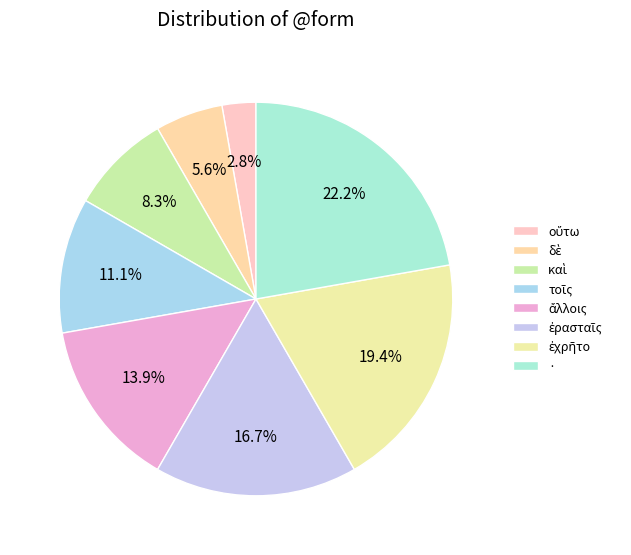

Which slice is the largest?

·